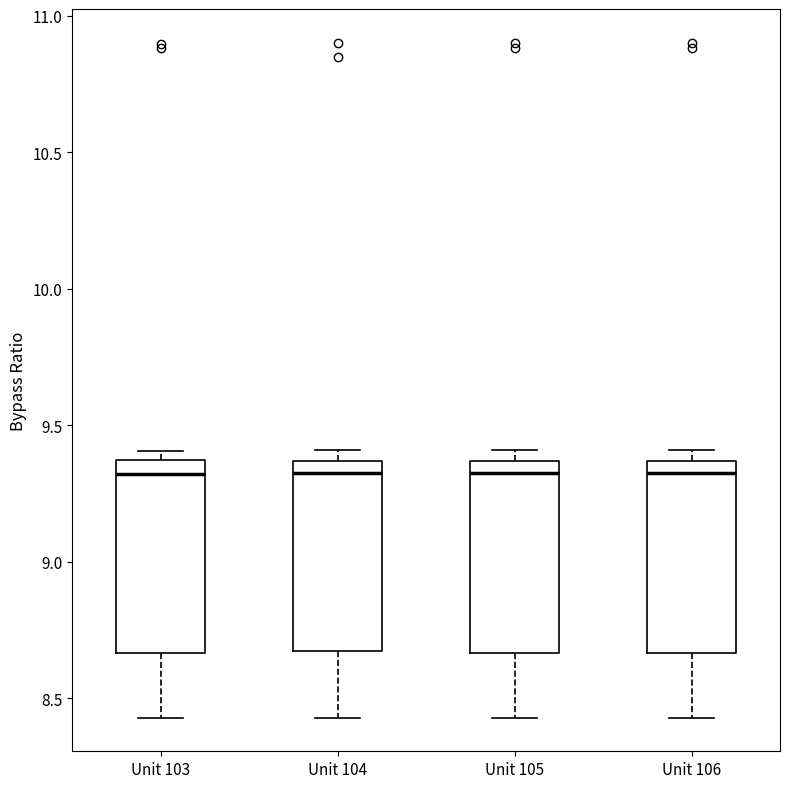

Where is the lower edge of the box for Unit 103 on the y-axis? The values are not printed on the chart, so give them approximately, as read against the axis.

8.65